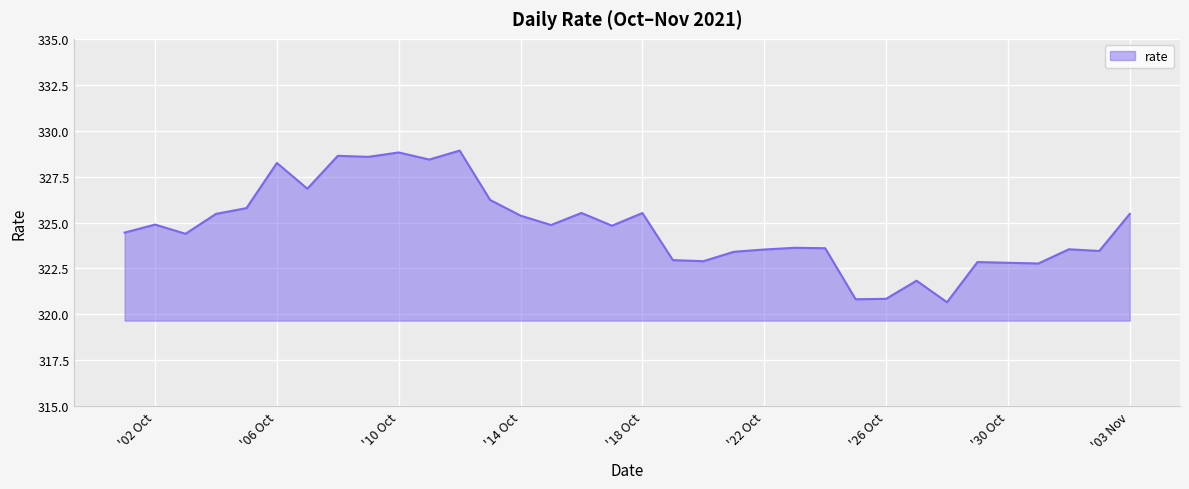

What is the minimum value shown in the chart?

320.7